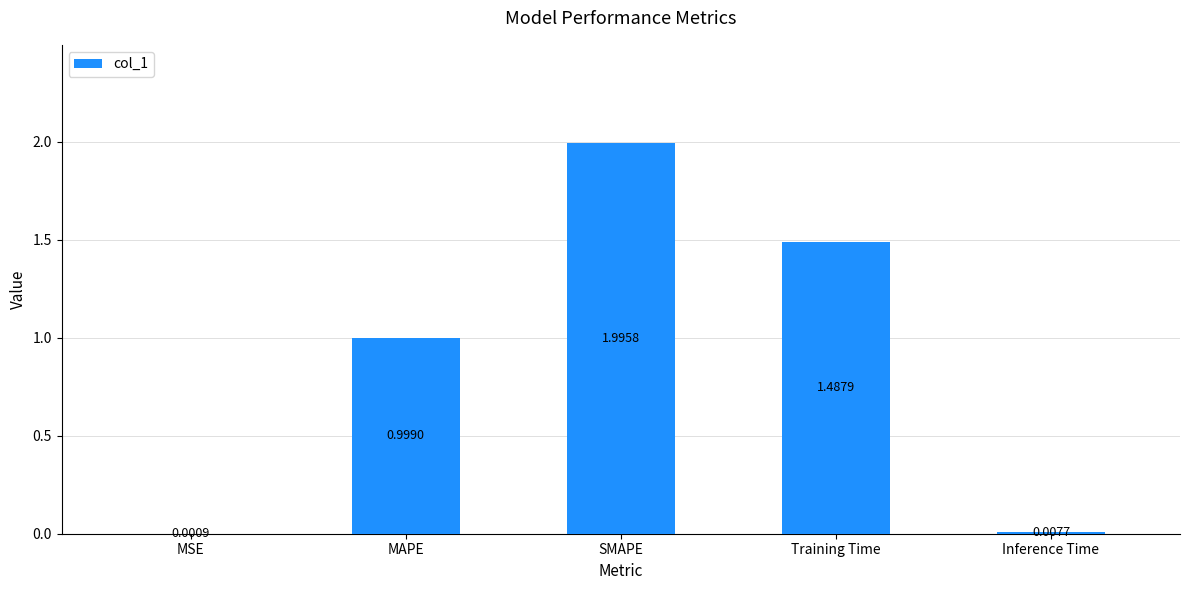

How many categories are shown in the chart?

5